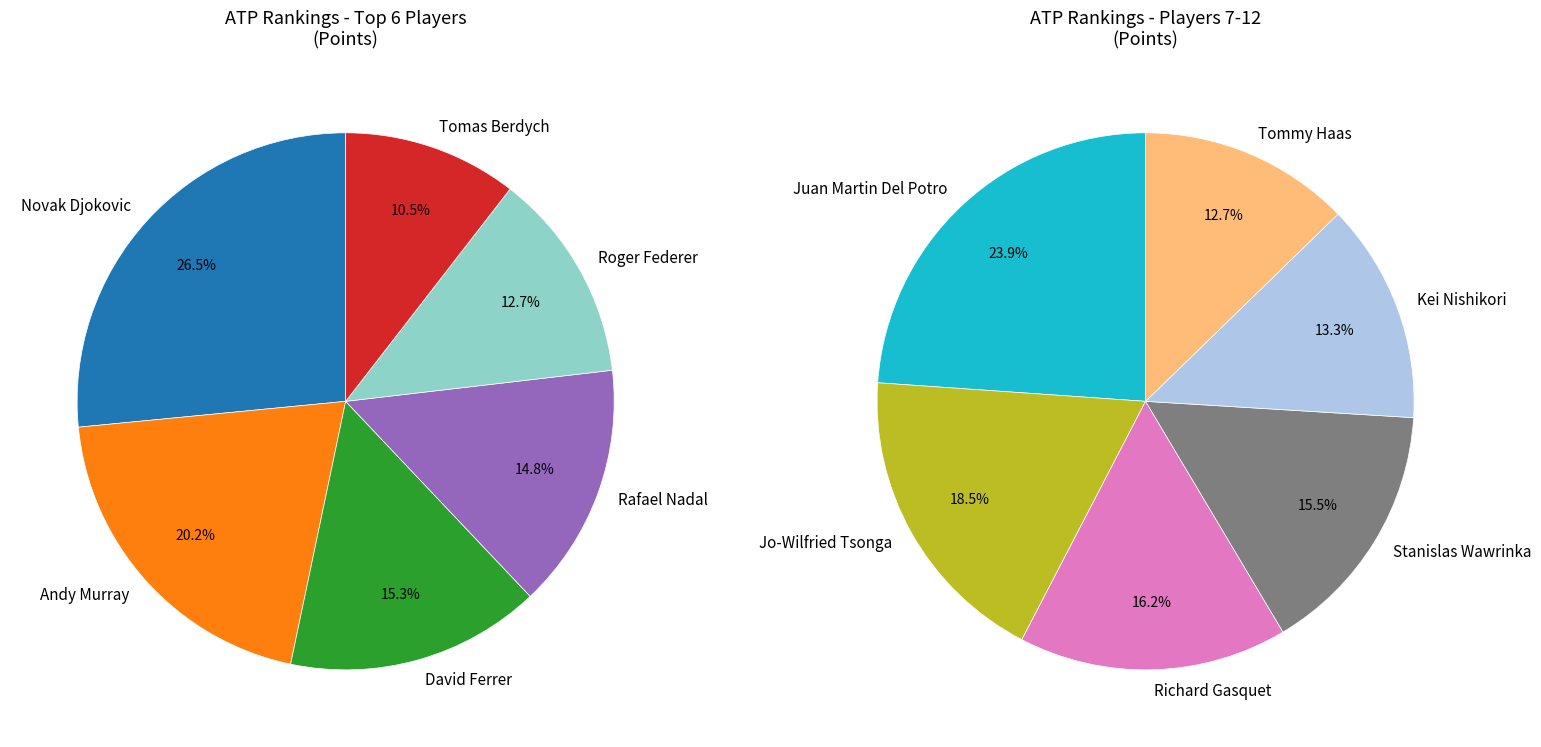

Is Tomas Berdych the majority of the pie?

No